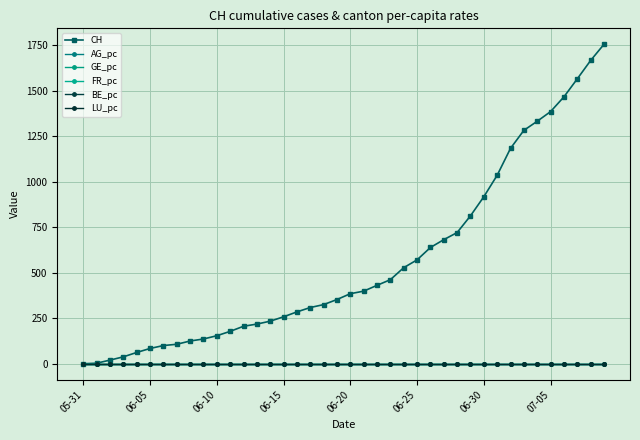

Where is AG_pc nearest to the value 0?

05-31